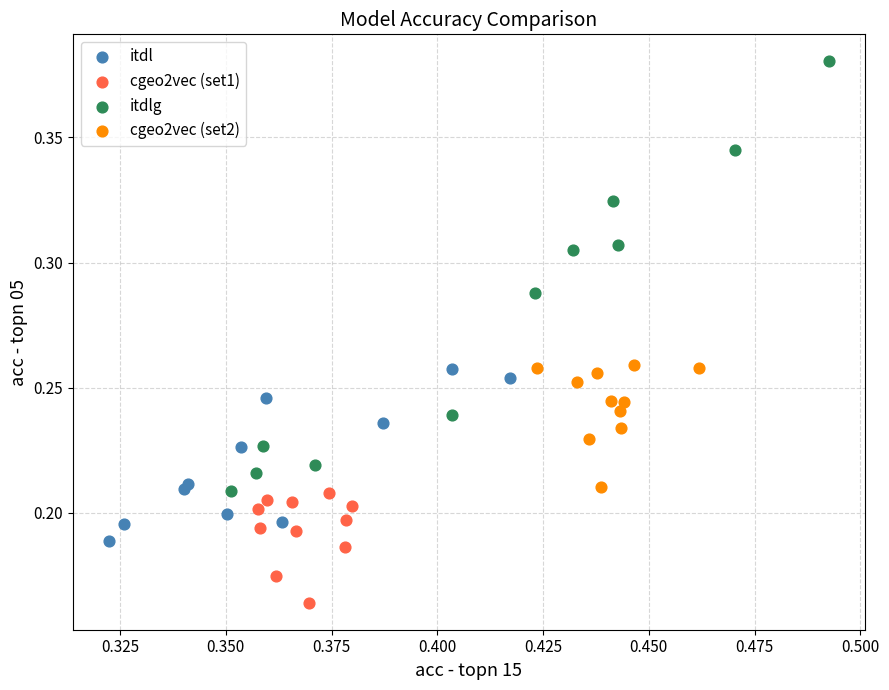

Which series reaches the minimum Y coordinate?

cgeo2vec (set1)